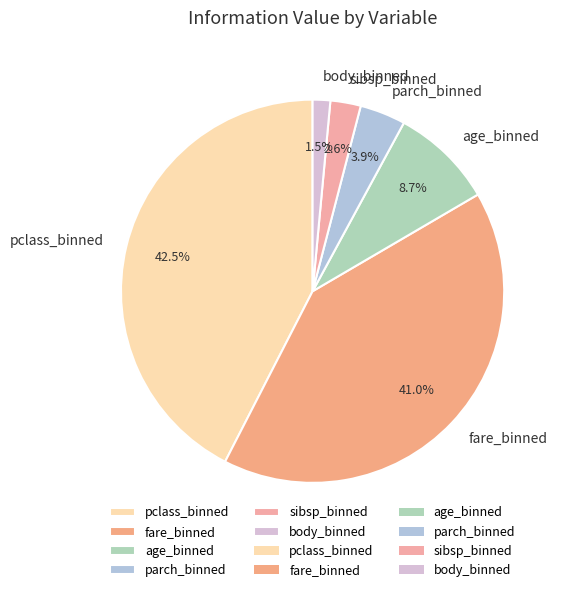

Is there any slice that represents more than half of the pie?

No